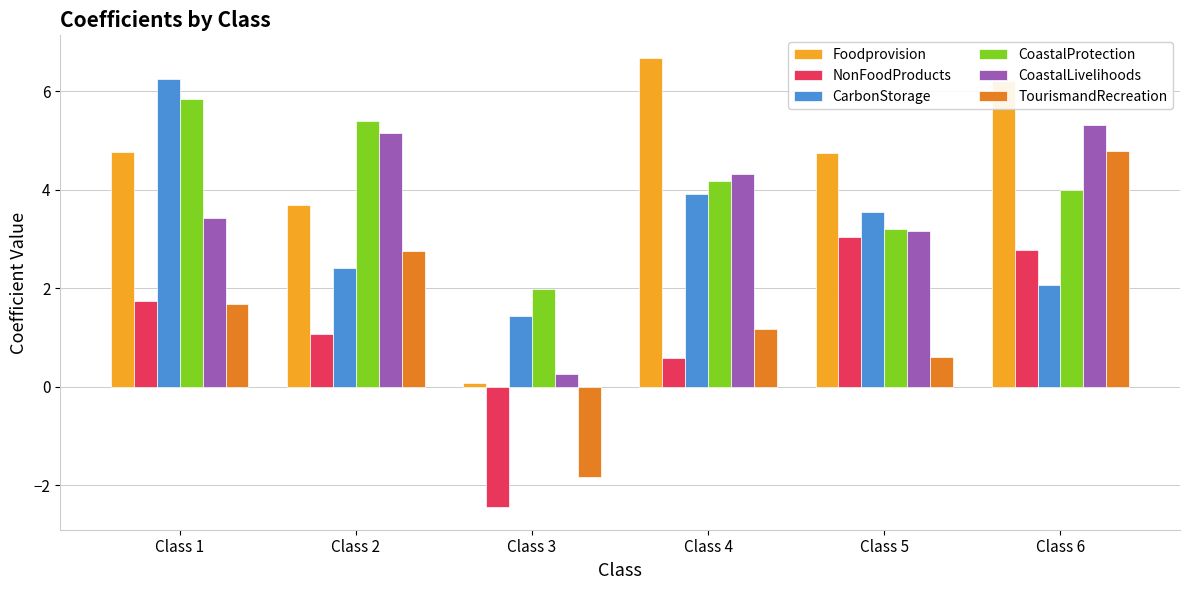

What is the total value across all series at Class 5?

18.3